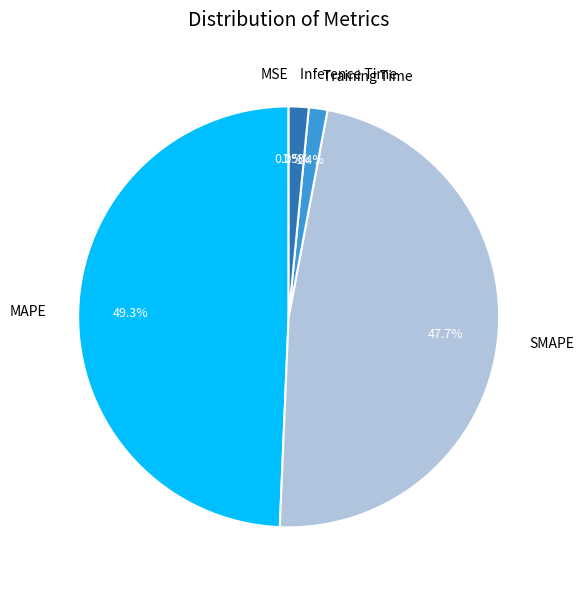

How much of the chart is everything except SMAPE?

52.3%